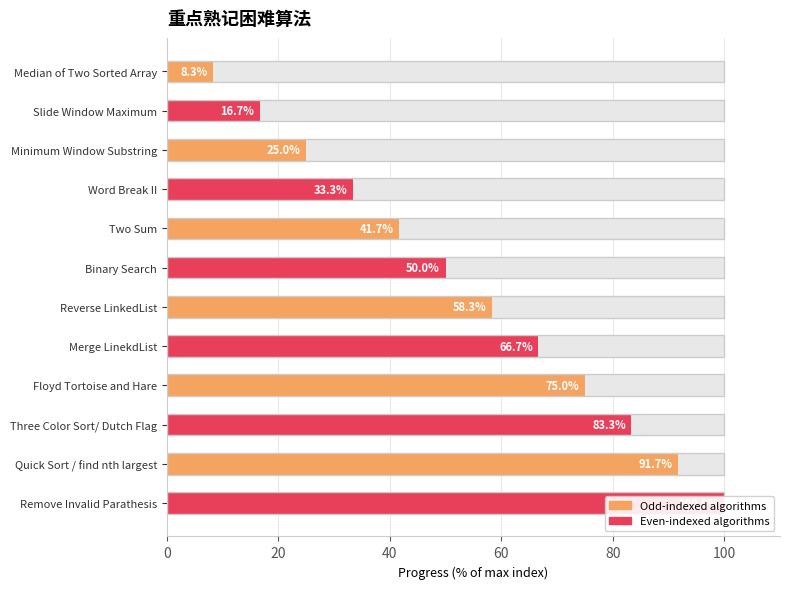

The chart shows a value of 66.7 at Merge LinekdList. True or false?

True